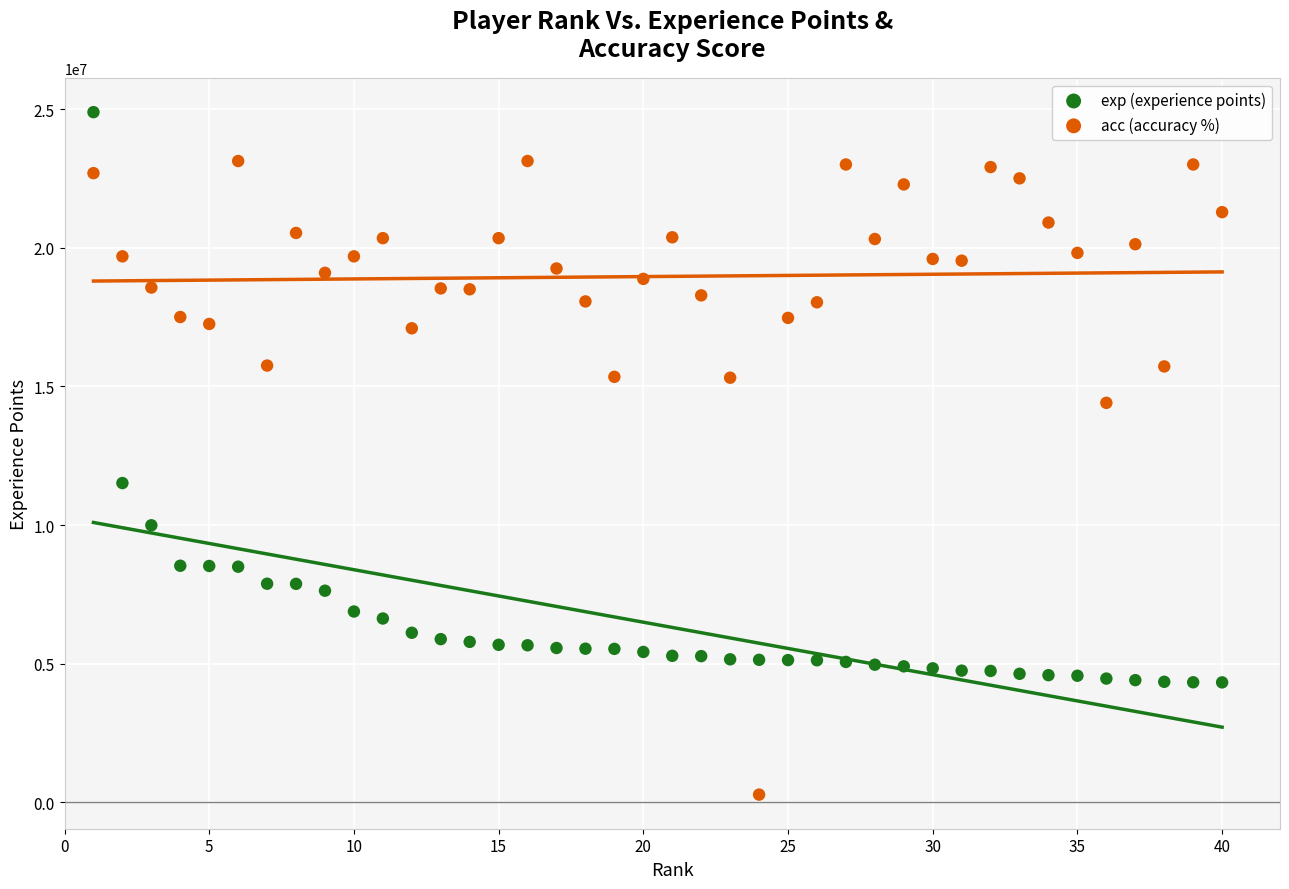

Across all series, what Y value is closest to 12584053?

11514041.0